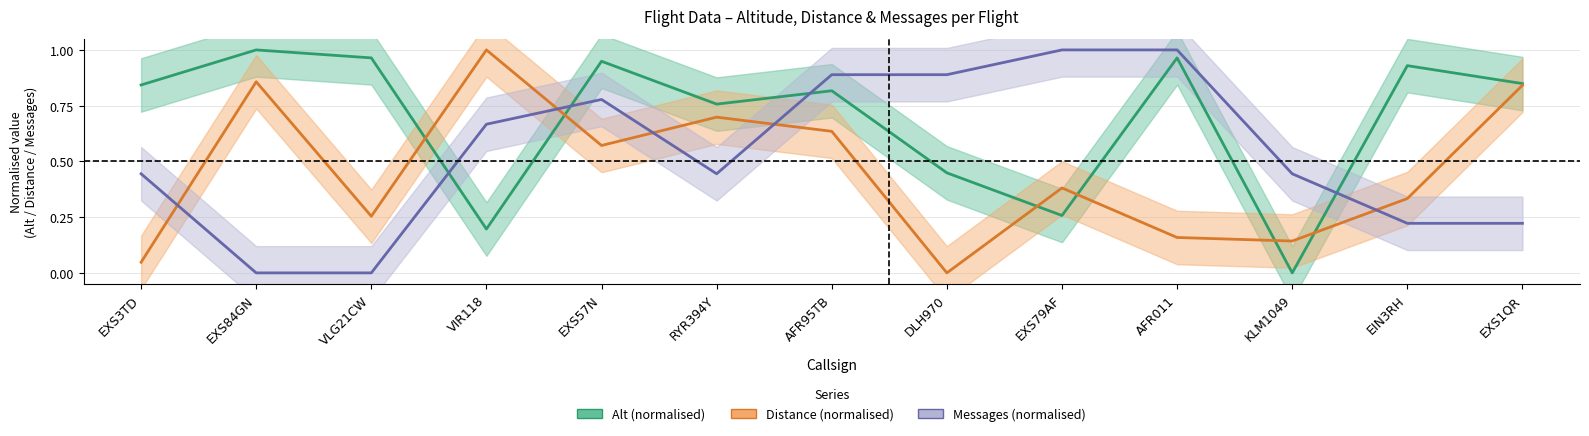

Is it true that distance equals 0.8 at EXS1QR?

True